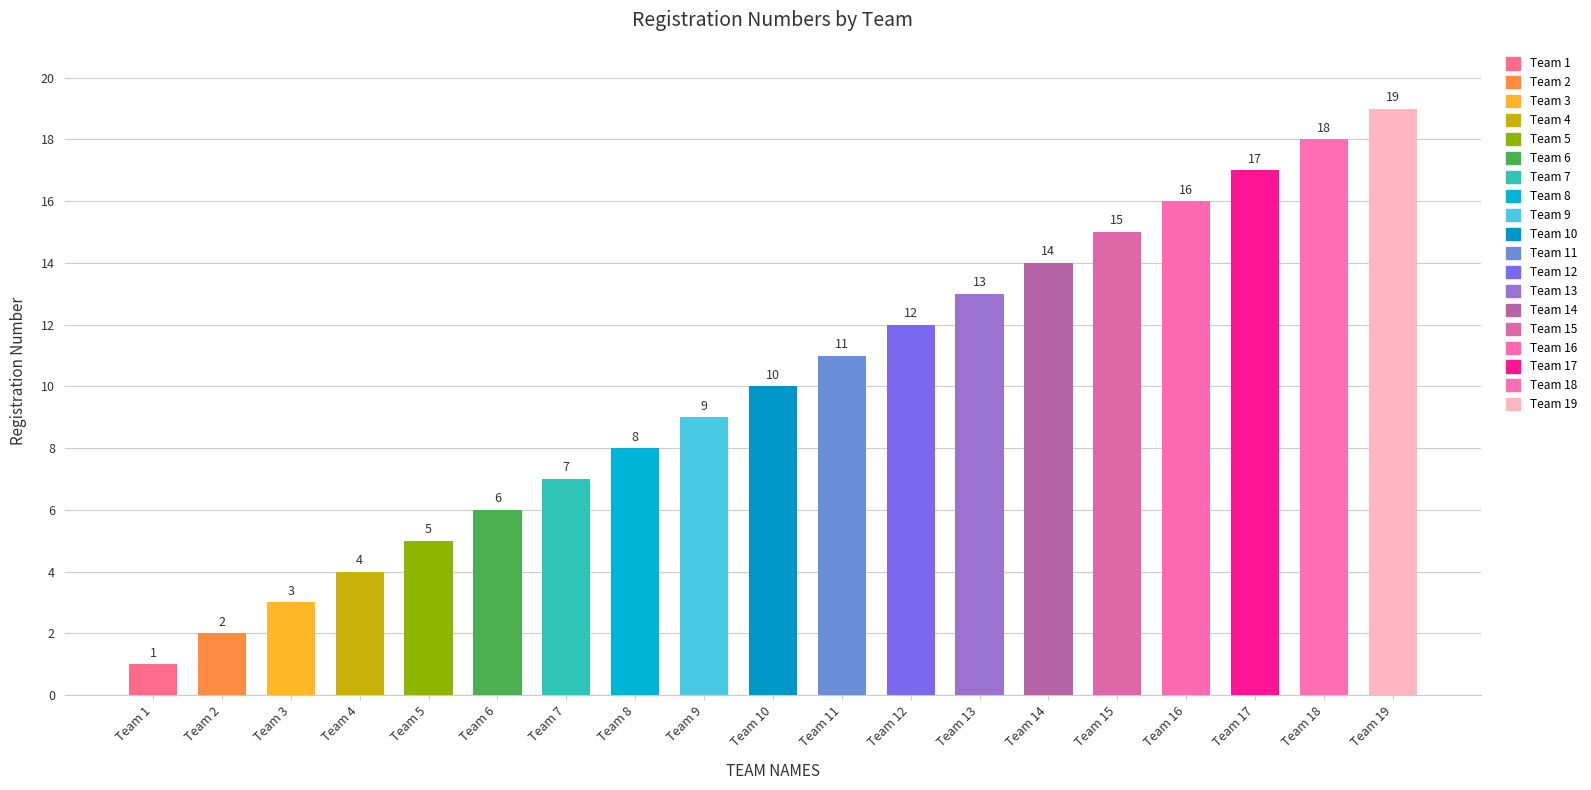

What is the difference between the maximum and minimum values?

18